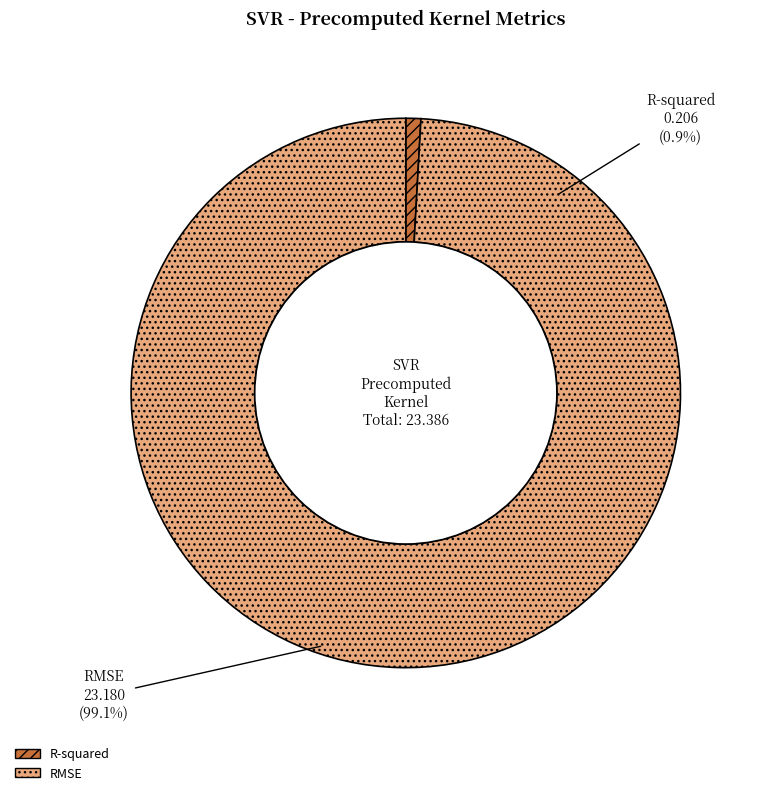

What percentage is NOT represented by RMSE?

0.9%